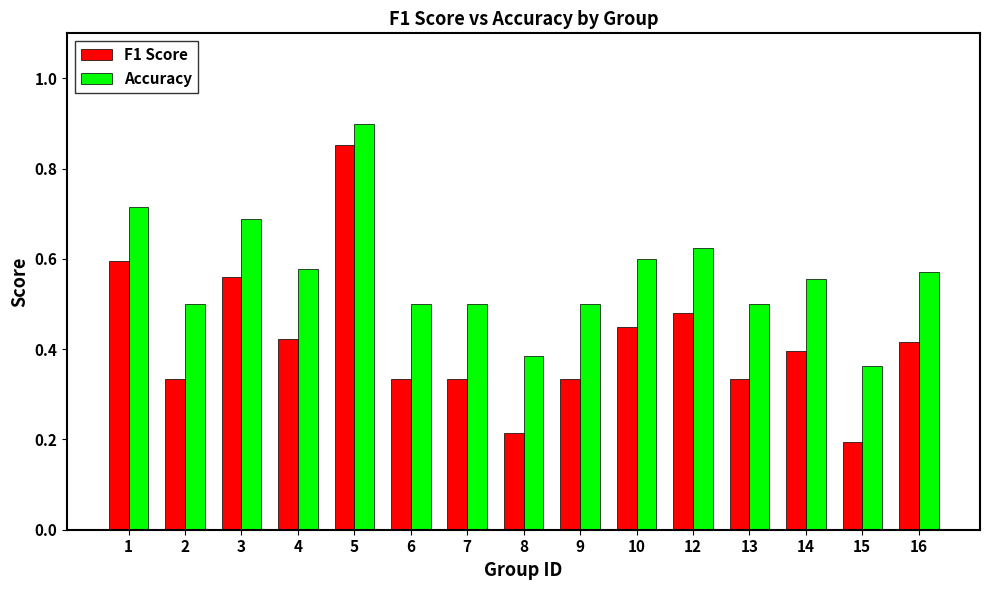

The Accuracy series shows 1.0 at 16. True or false?

False